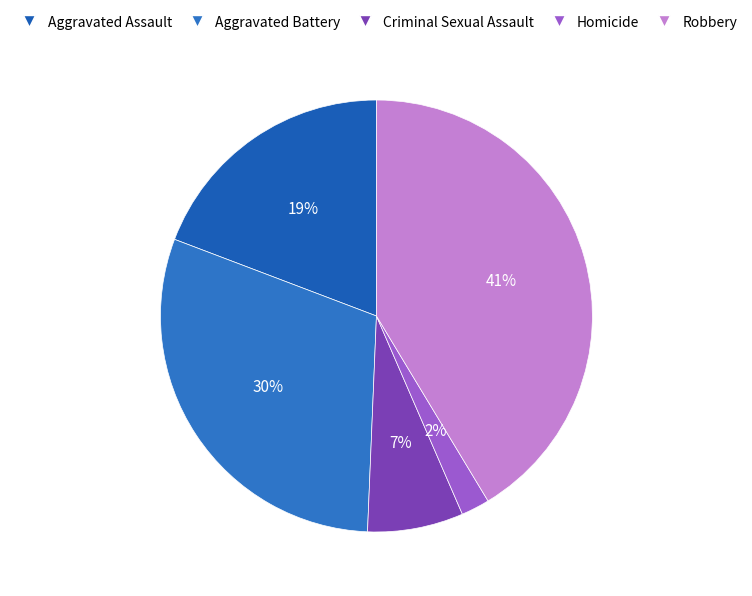

Is there a majority slice in this chart?

No